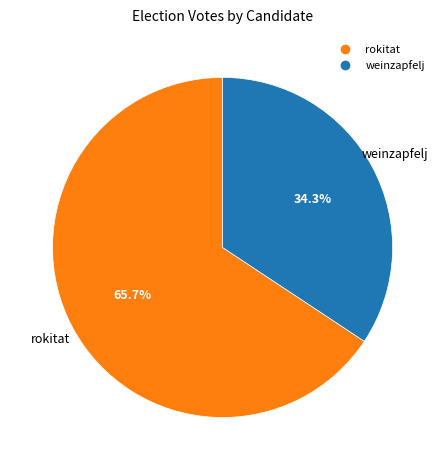

To the nearest percent, what percentage of the pie is rokitat?

66%